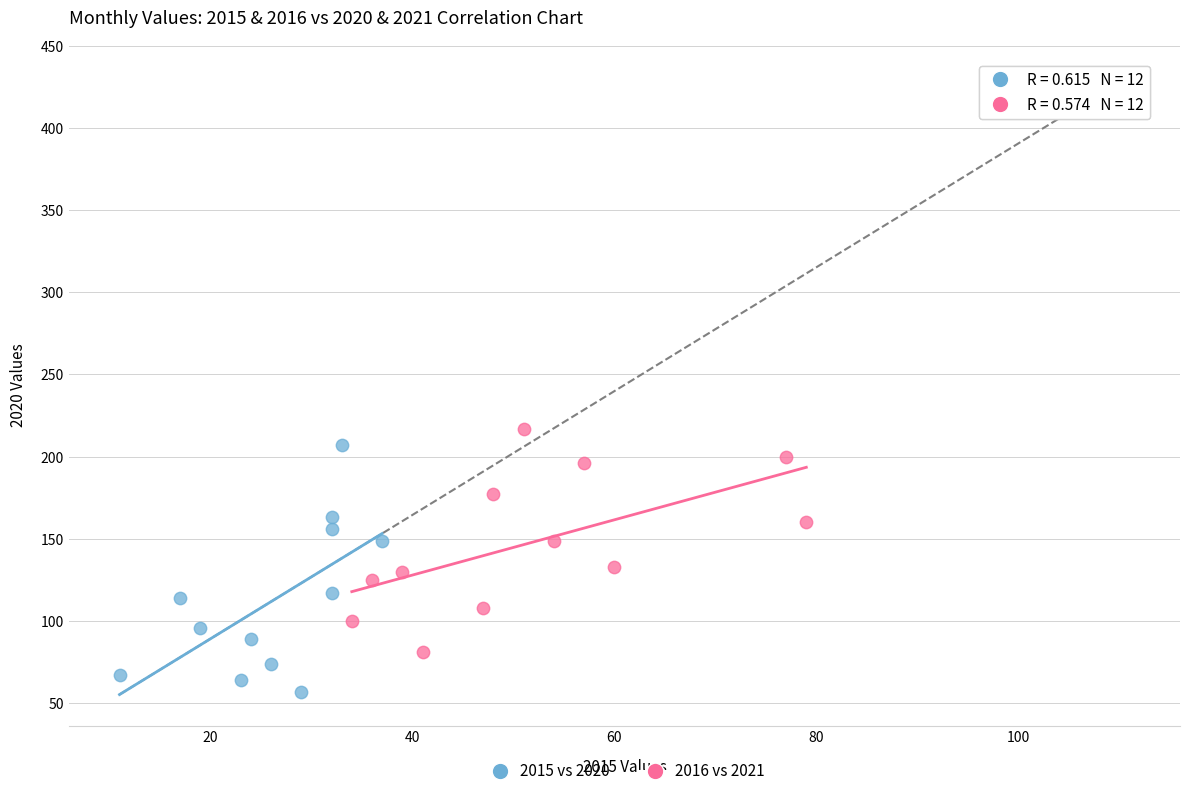

Which series has the widest spread of Y values?

2015 vs 2020